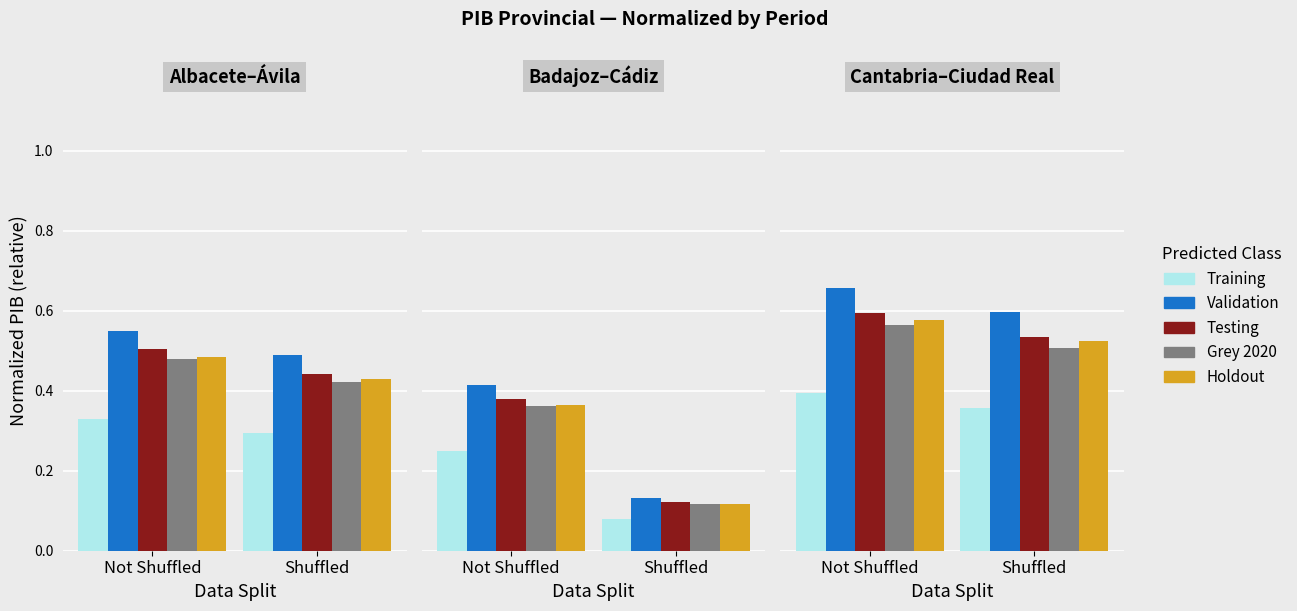

Which label corresponds to the largest value in the chart?

Not Shuffled